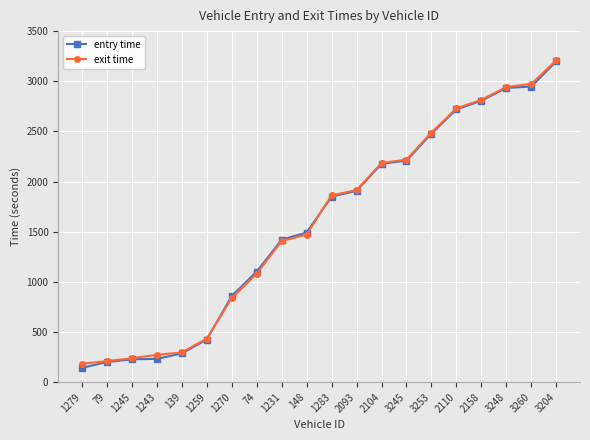

Is it true that entry time equals 610.7 at 1259?

False